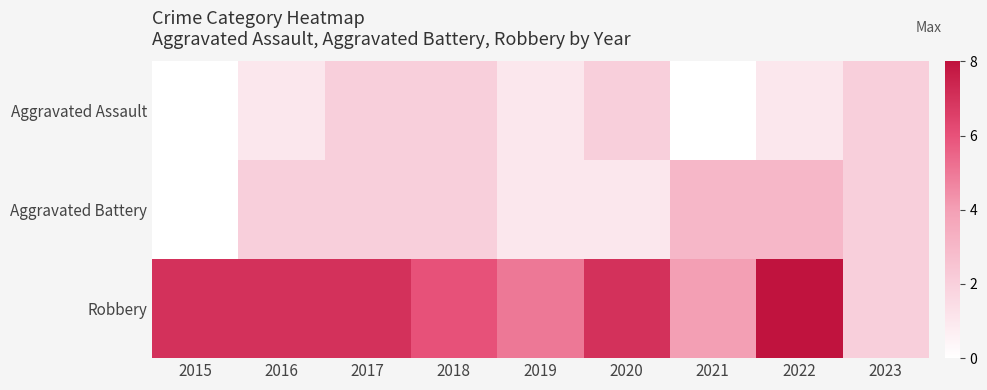

Count the number of data series in this chart.

3